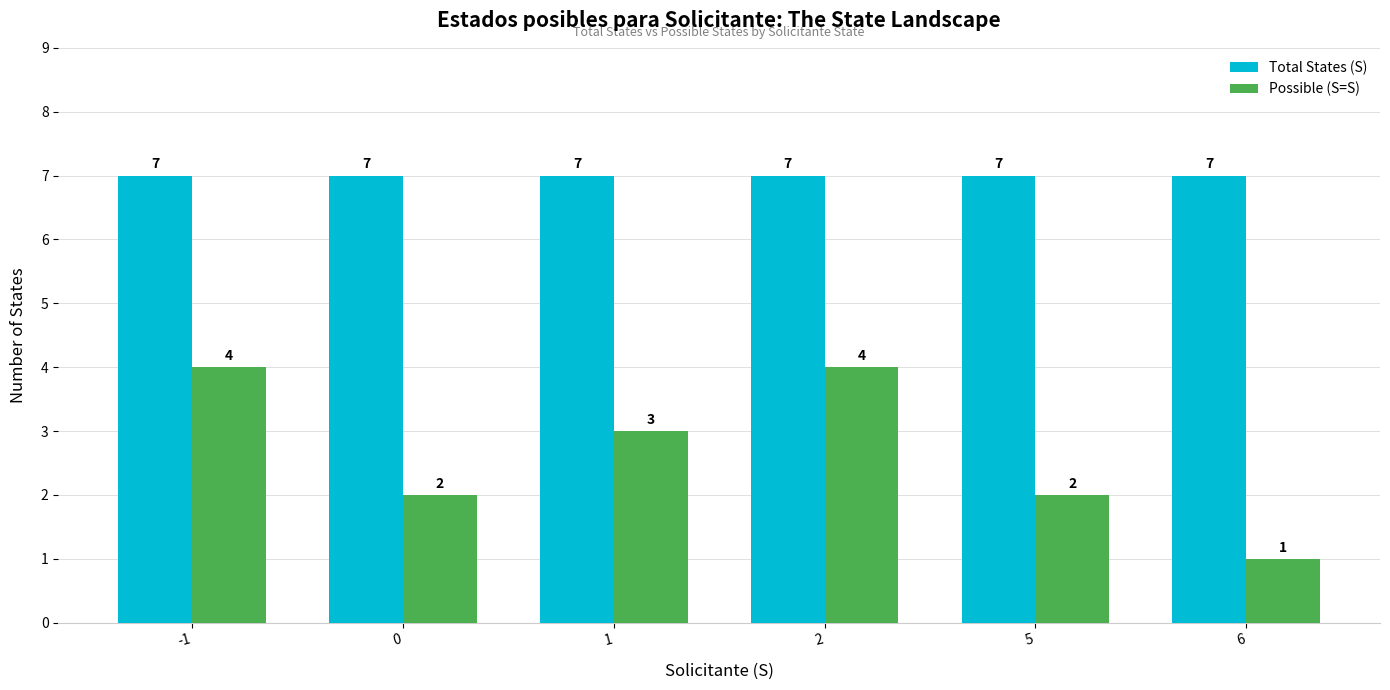

What is the value of the Total States (S) bar at the 5th from the left?

7